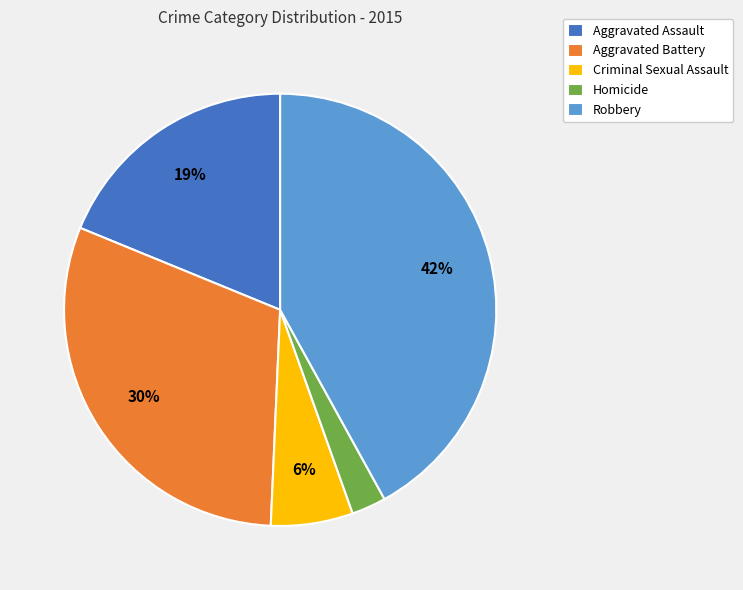

Which slice is the smallest?

Homicide